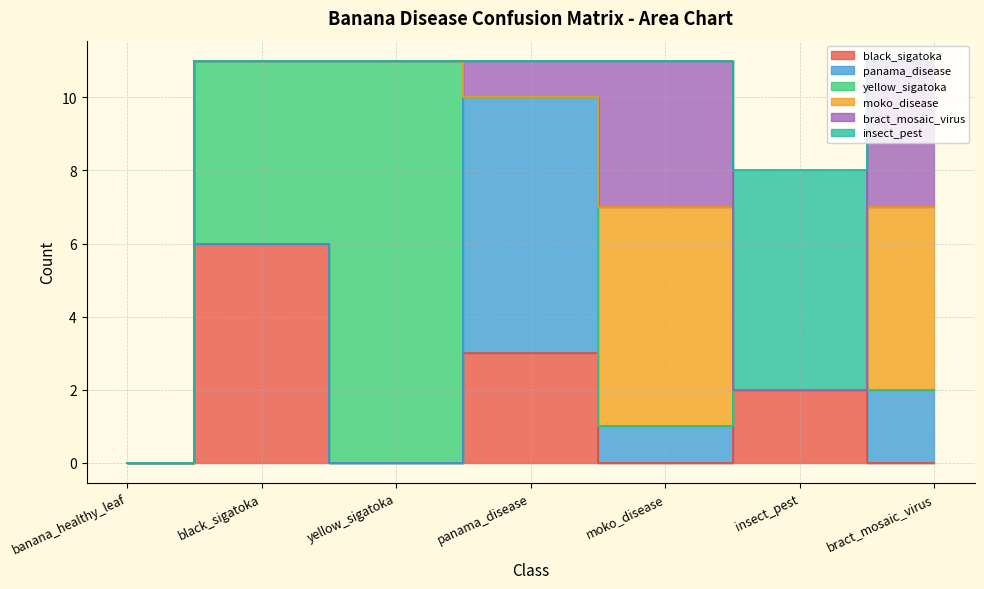

Which label corresponds to the largest value in the chart?

yellow_sigatoka